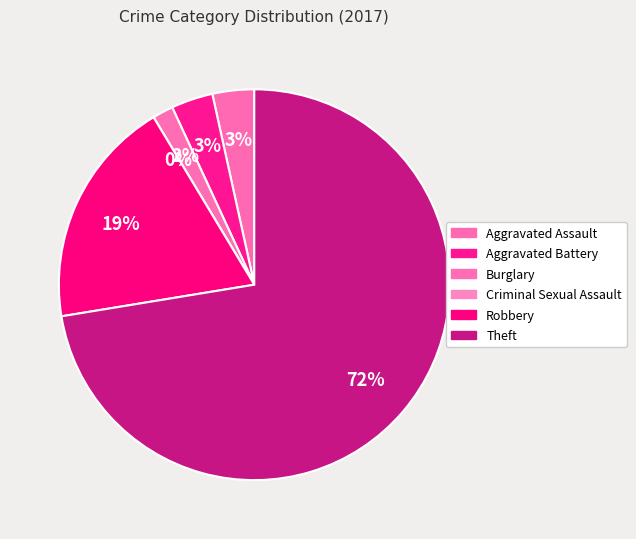

To the nearest percent, what is the difference between the Aggravated Assault and Robbery slice percentages?

16%